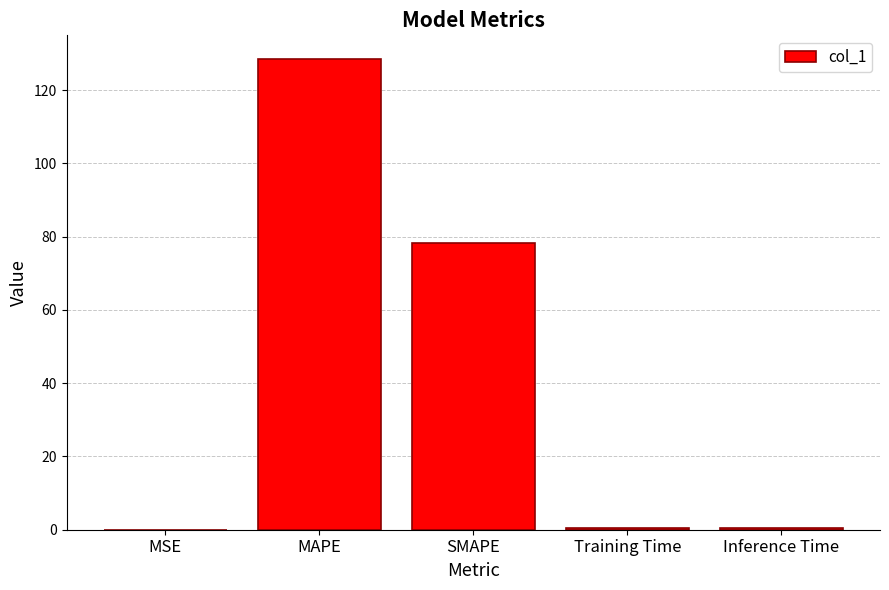

How many data points does each series have?

5